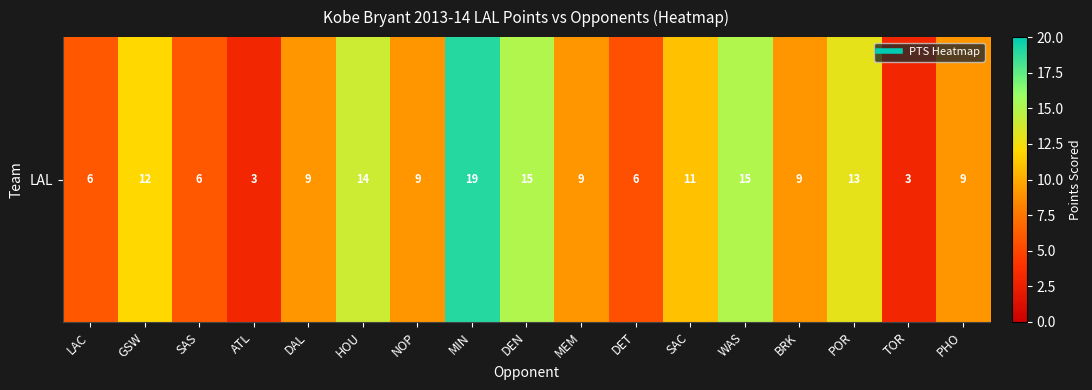

List the labels in order of value, largest first.

MIN, DEN, WAS, HOU, POR, GSW, SAC, DAL, NOP, MEM, BRK, PHO, LAC, SAS, DET, ATL, TOR